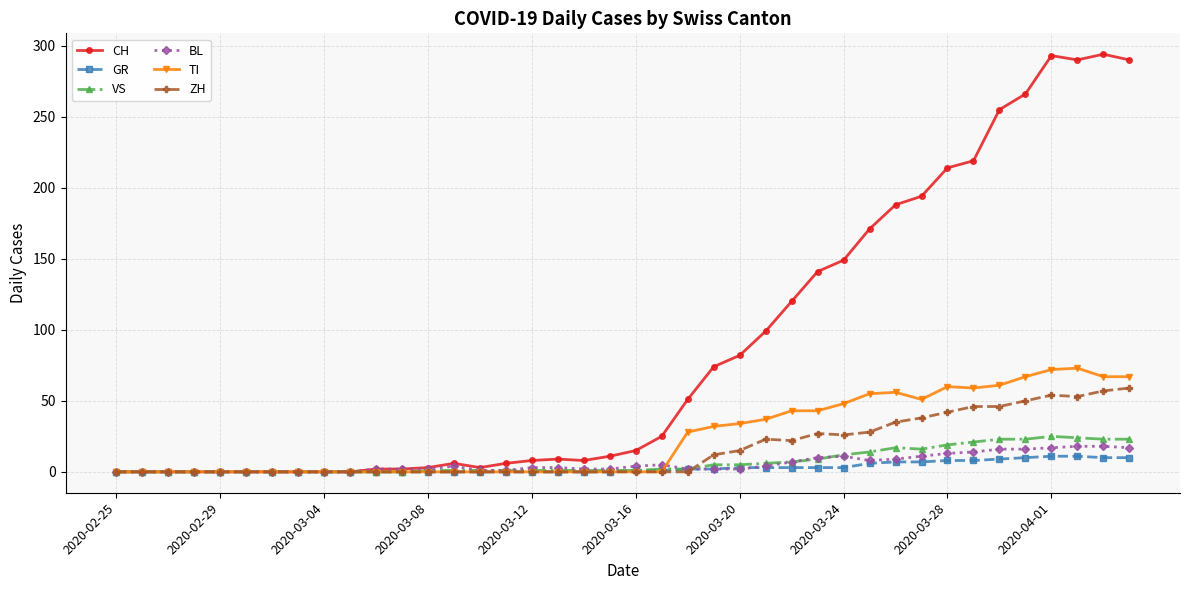

Which series has the widest spread of values?

CH